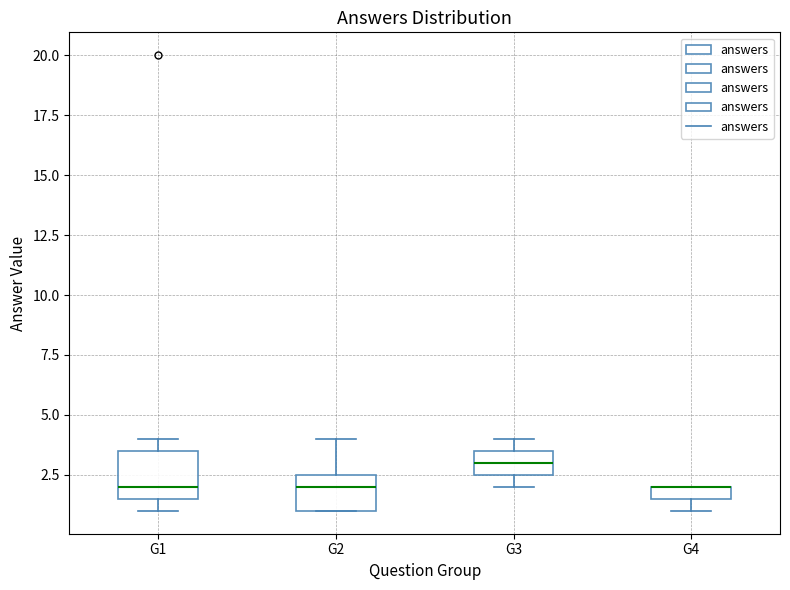

Where is the lower edge of the box for G1 on the y-axis? The values are not printed on the chart, so give them approximately, as read against the axis.

1.5